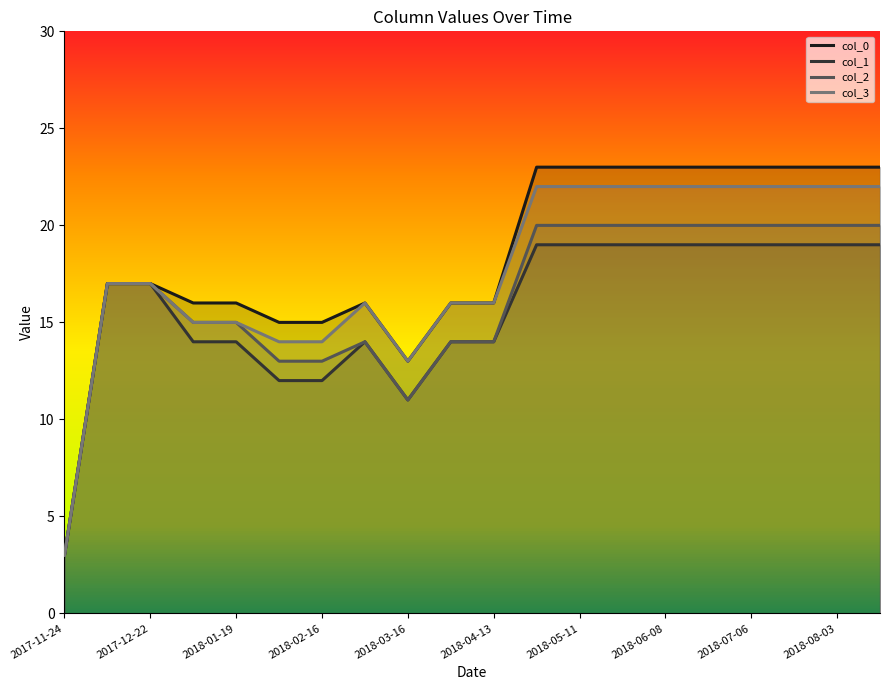

How many values in the col_0 series are below 17?

9